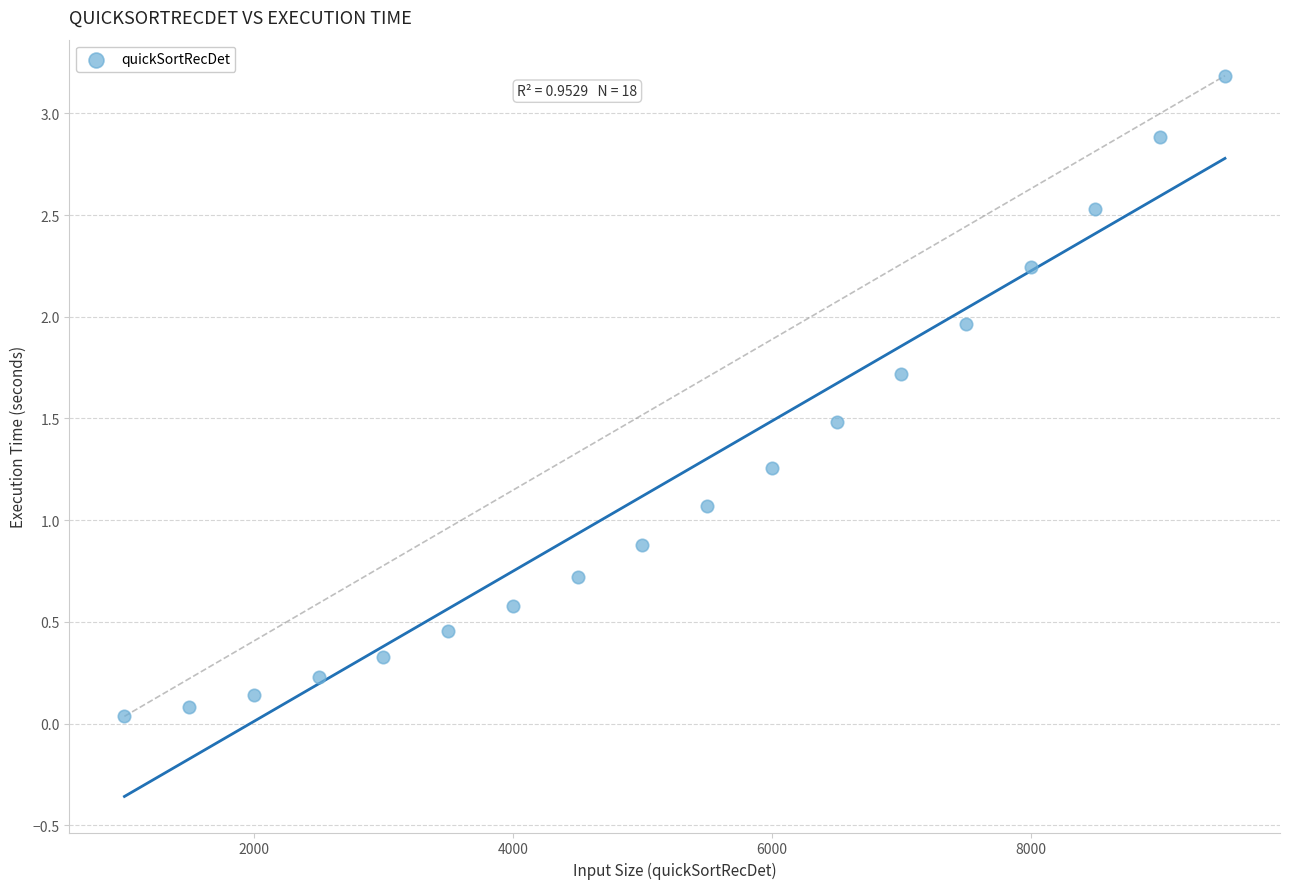

What is the range of Y values (max minus min)?

3.1